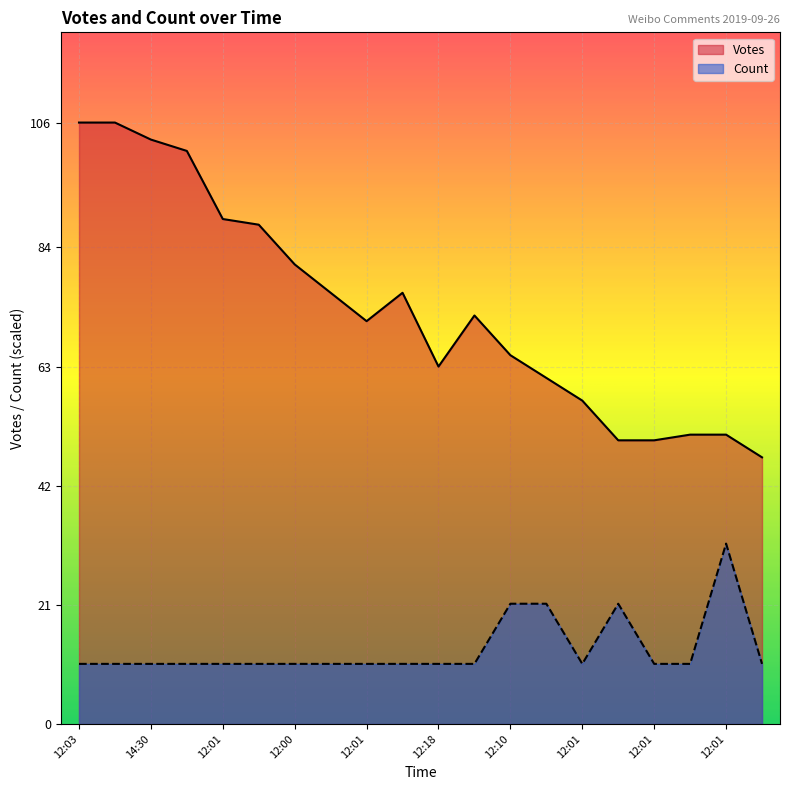

Where does the Votes series first go above 72?

12:03